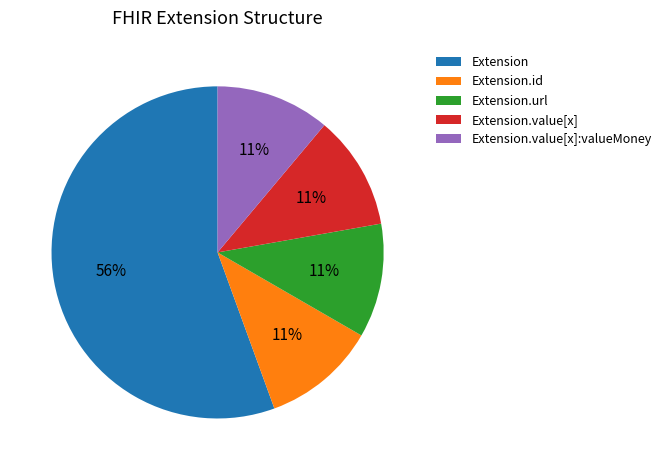

How many slices are in this pie chart?

5